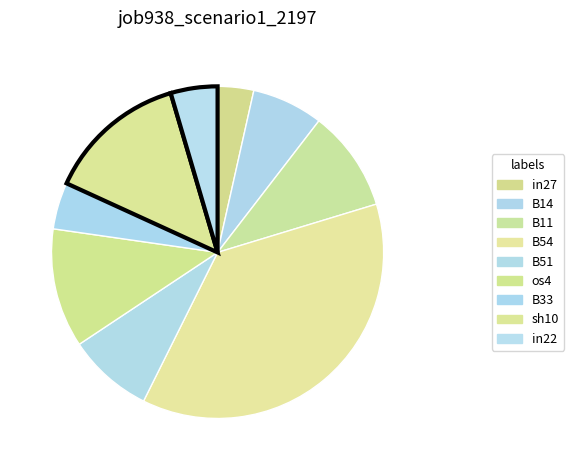

How many slices are in this pie chart?

9